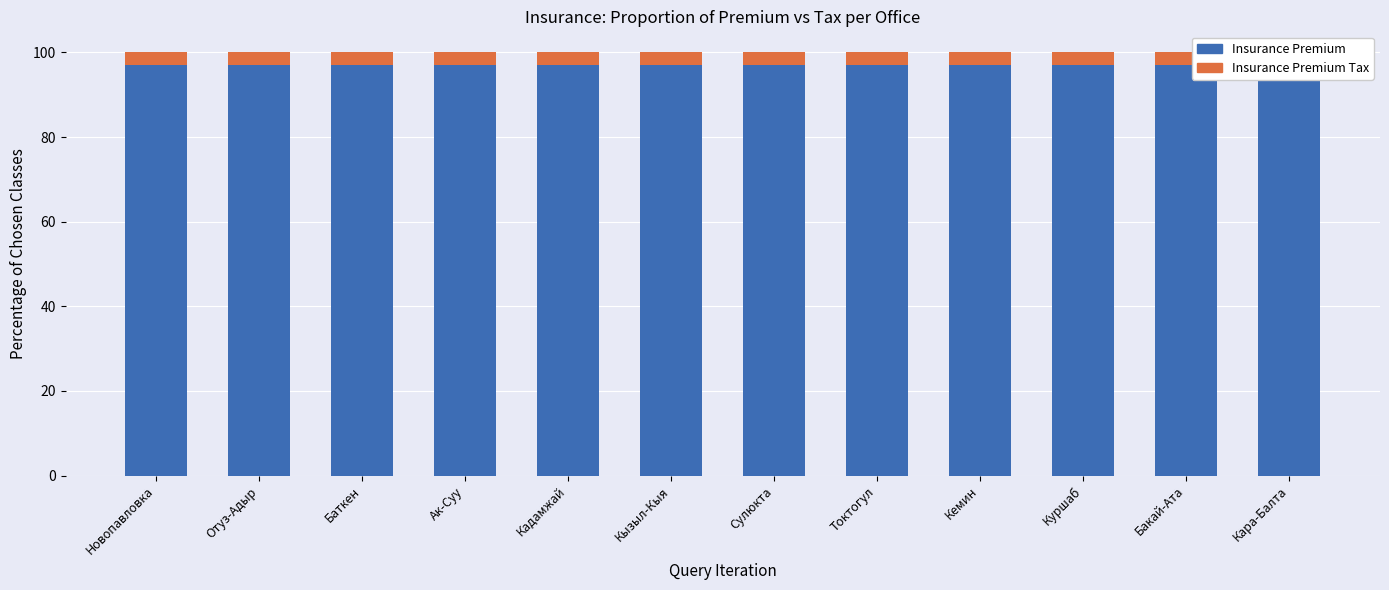

At how many categories does at least one series exceed 3?

12